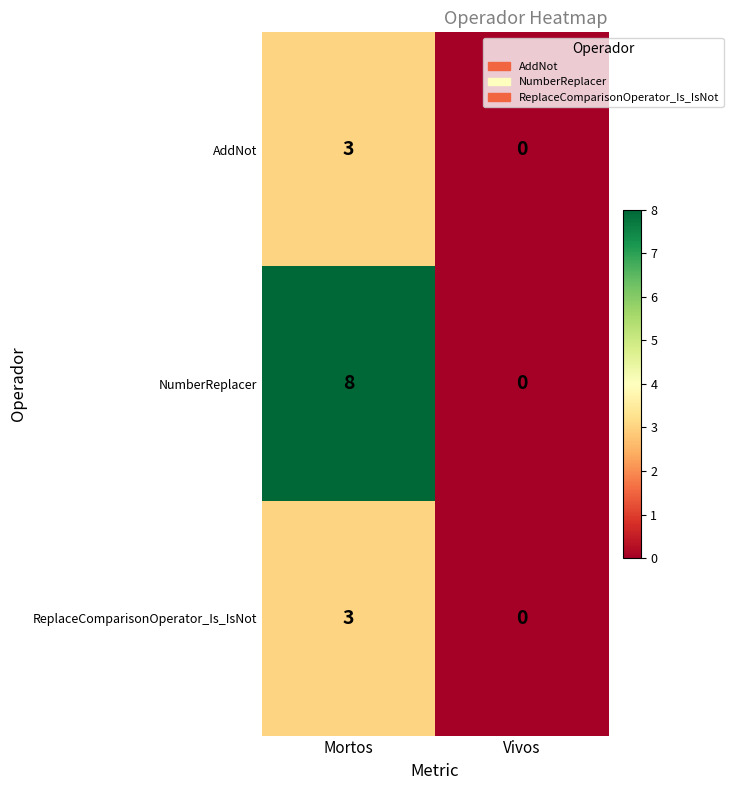

What is the average value of the NumberReplacer series?

4